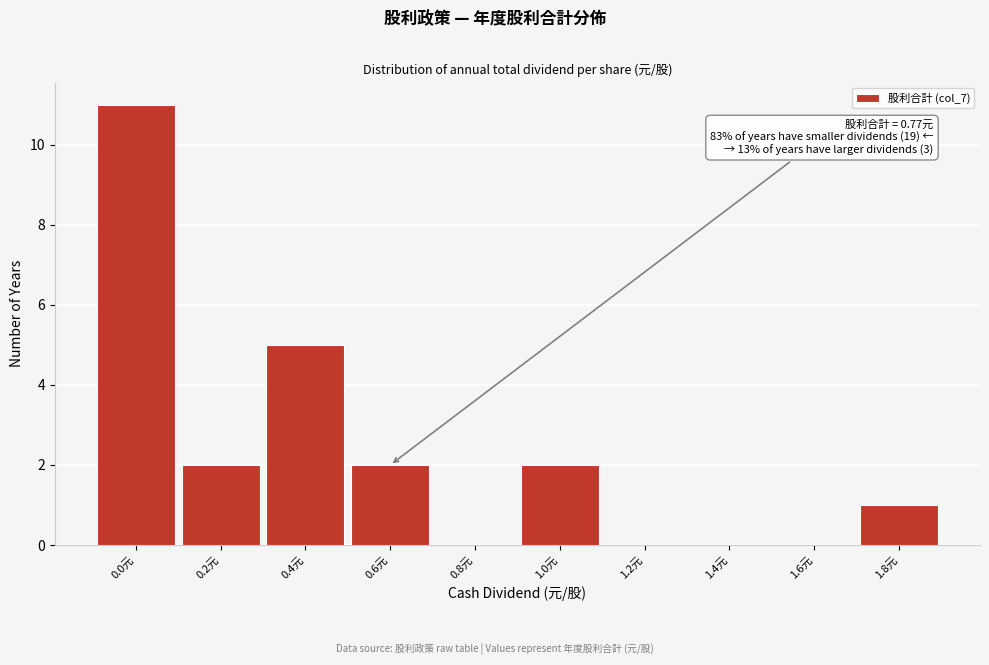

Reading left to right, list all the values displayed in this chart.

0.0元=11	0.2元=2	0.4元=5	0.6元=2	0.8元=0	1.0元=2	1.2元=0	1.4元=0	1.6元=0	1.8元=1